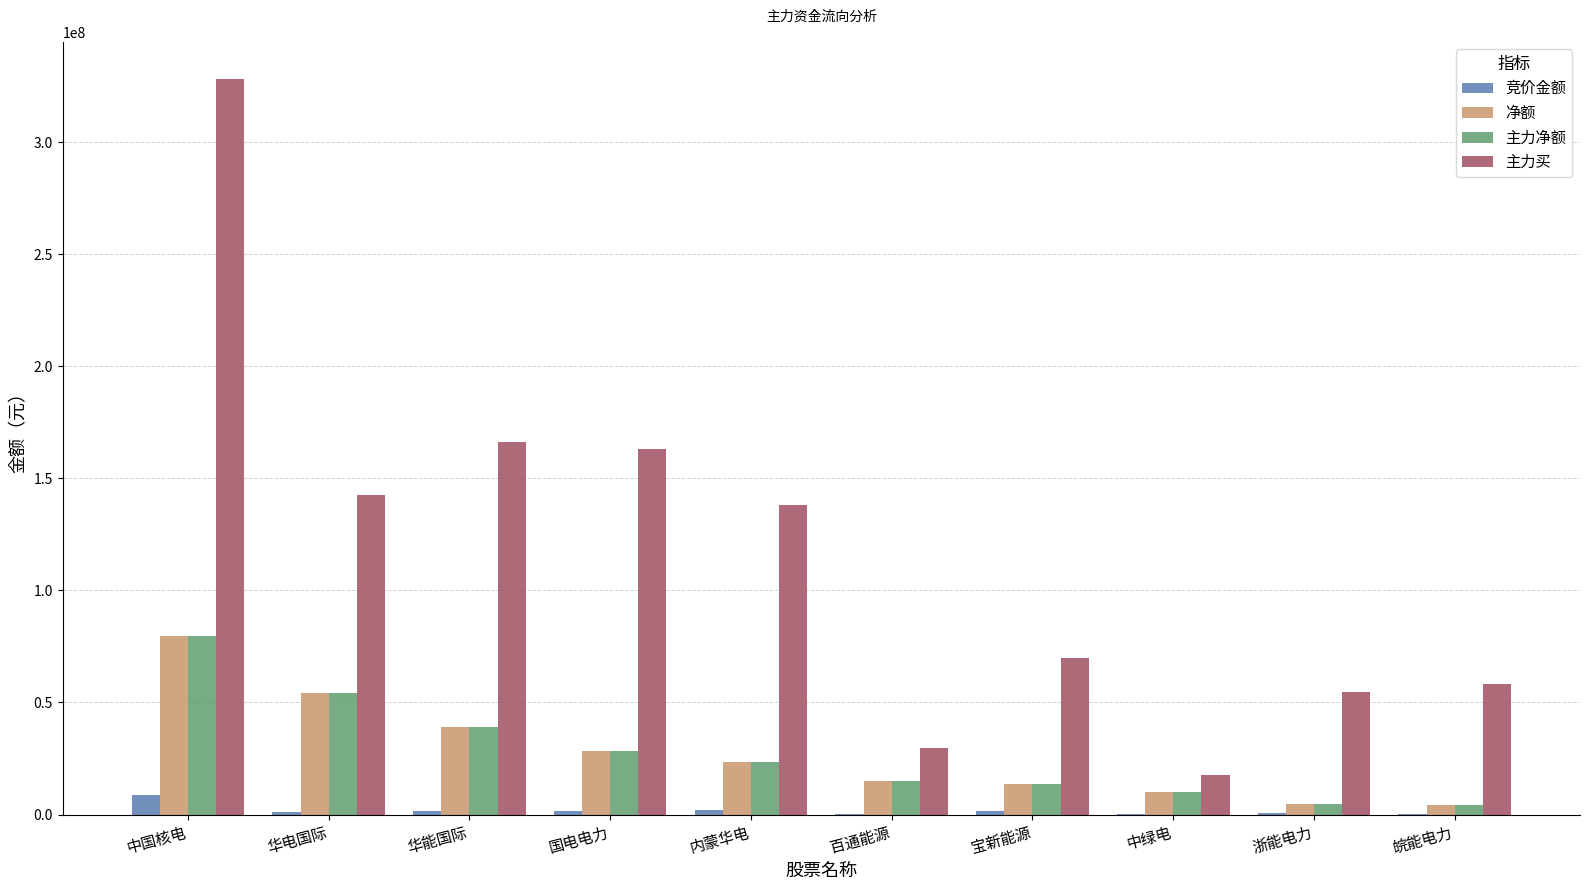

At which category is the sum across all series the highest?

中国核电